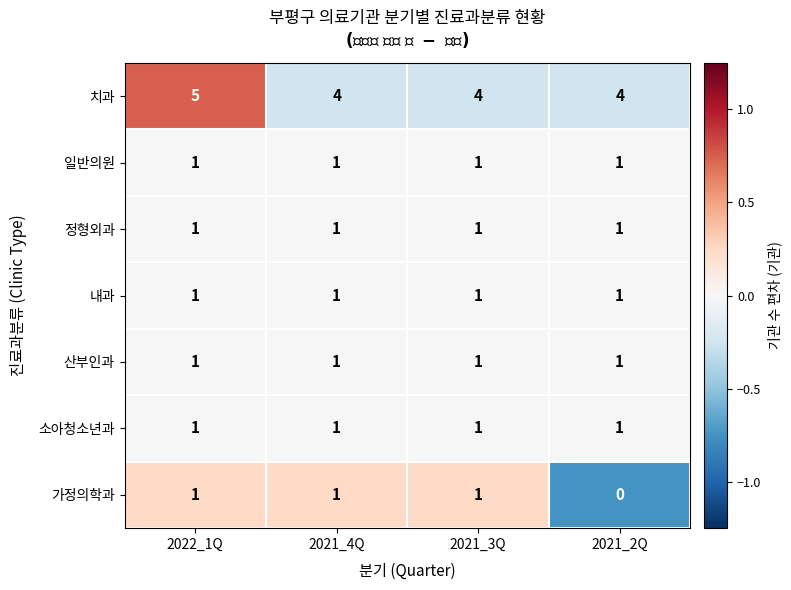

What is the minimum value for 치과?

4